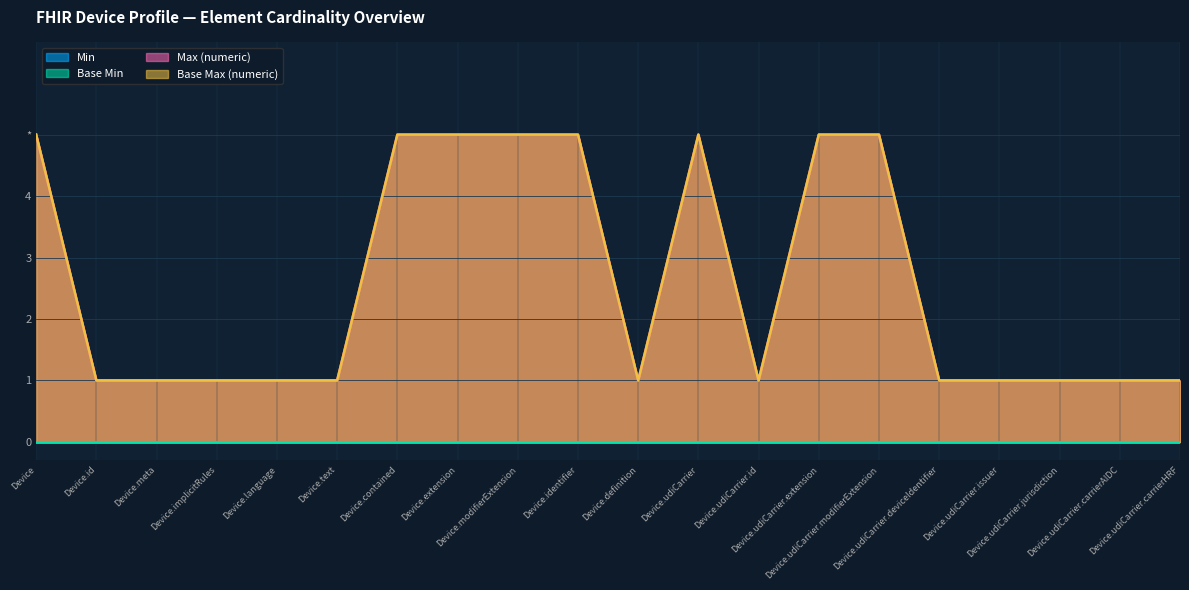

Which category has the lowest value in the Base Max (numeric) series?

Device.id